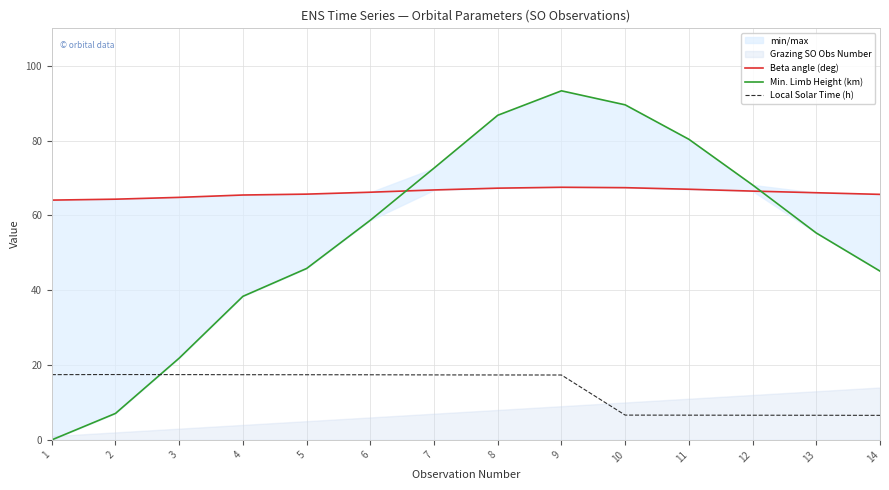

Reading left to right, list all the values displayed in this chart.

Beta angle (deg): 64.1	64.3	64.8	65.4	65.7	66.2	66.8	67.3	67.5	67.4	67.0	66.5	66.1	65.6
Min. Limb Height (km): 0.0	7.1	21.9	38.4	45.8	58.7	72.6	86.8	93.3	89.6	80.3	68.1	55.3	45.1
Local Solar Time (h): 17.4	17.5	17.4	17.4	17.4	17.4	17.4	17.3	17.3	6.6	6.6	6.6	6.6	6.6